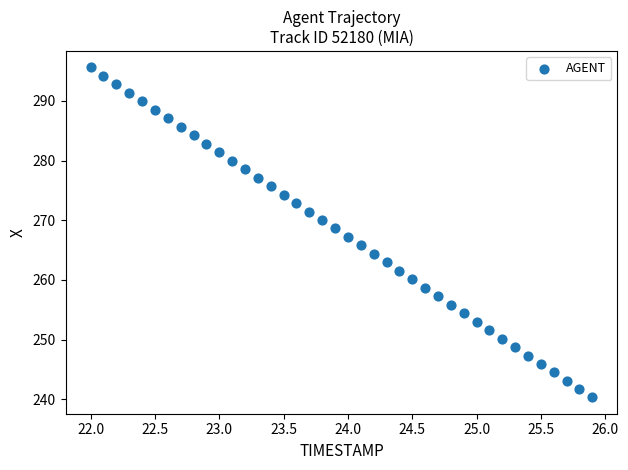

What is the range of X values (max minus min)?

3.9